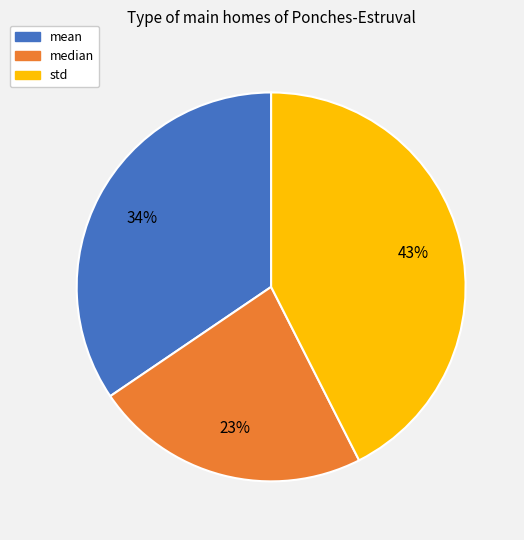

To the nearest percent, what is the combined percentage of median and mean?

57%